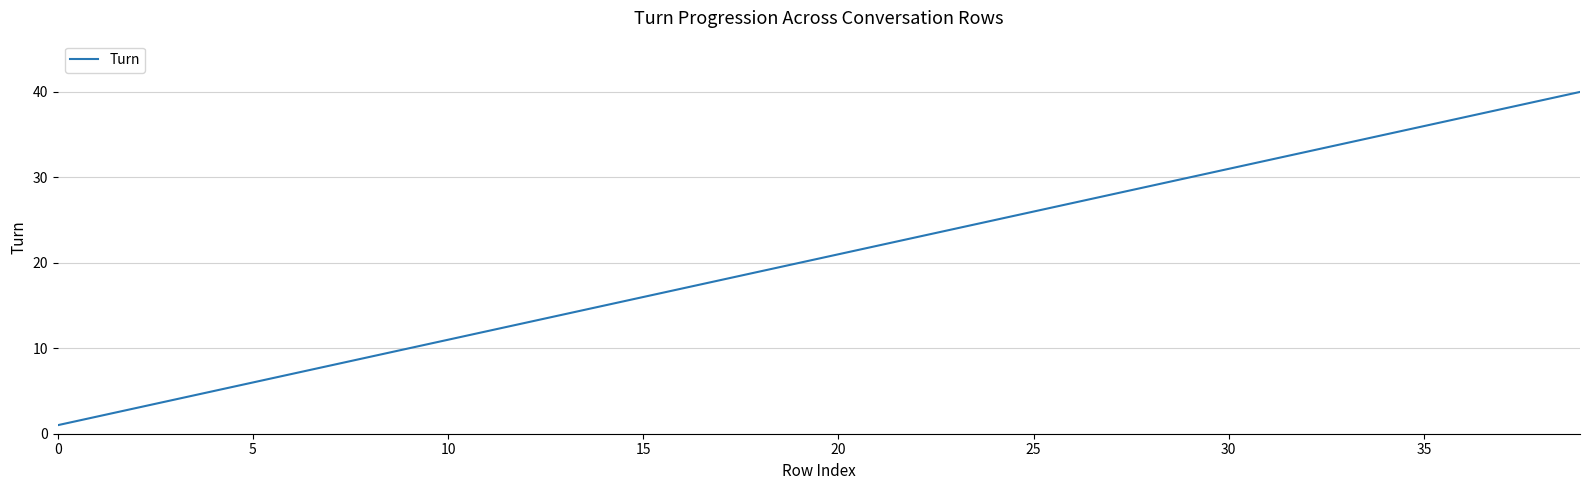

What is the smallest value displayed?

1